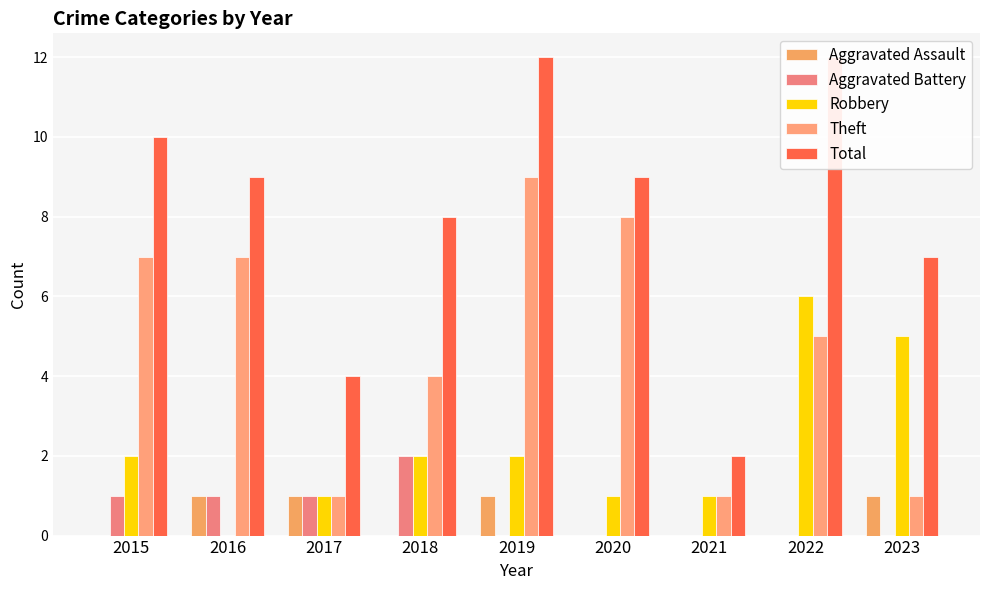

What is the approximate value of Theft at 2017?

1